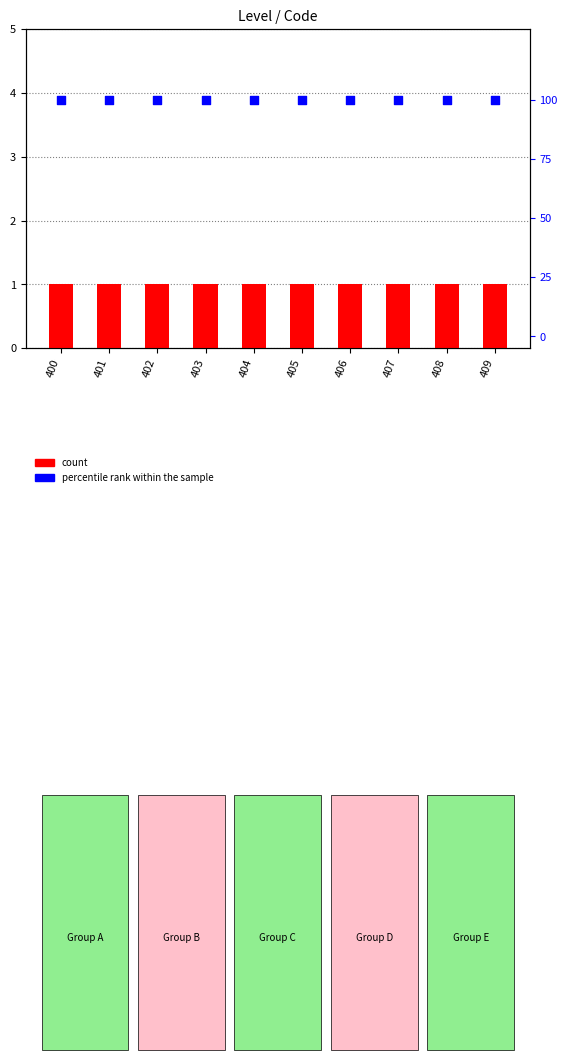

Which series has the largest total across all categories?

percentile rank within the sample